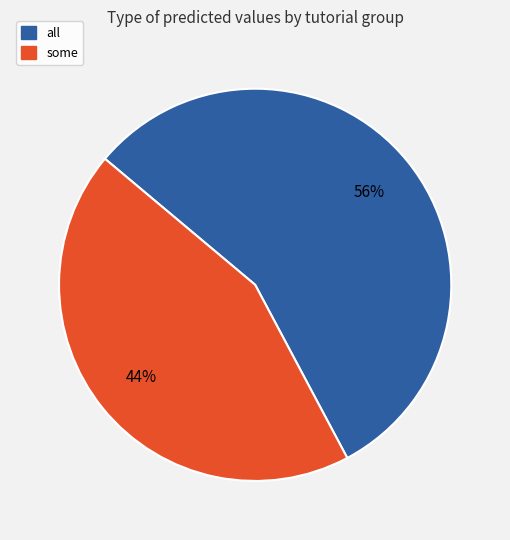

How many slices are in this pie chart?

2